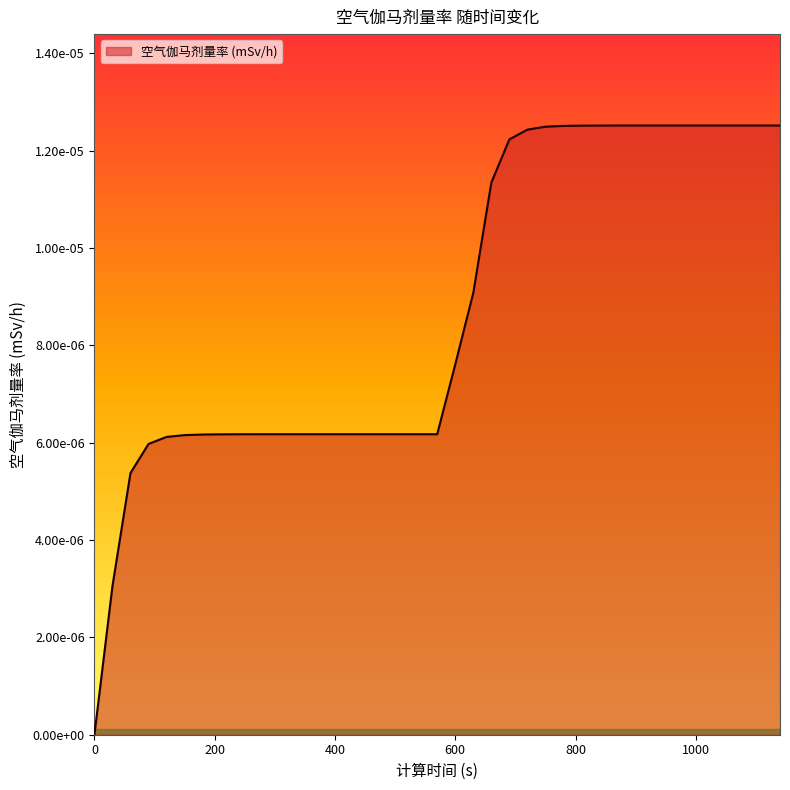

Does the chart display data point markers on the line(s)?

No